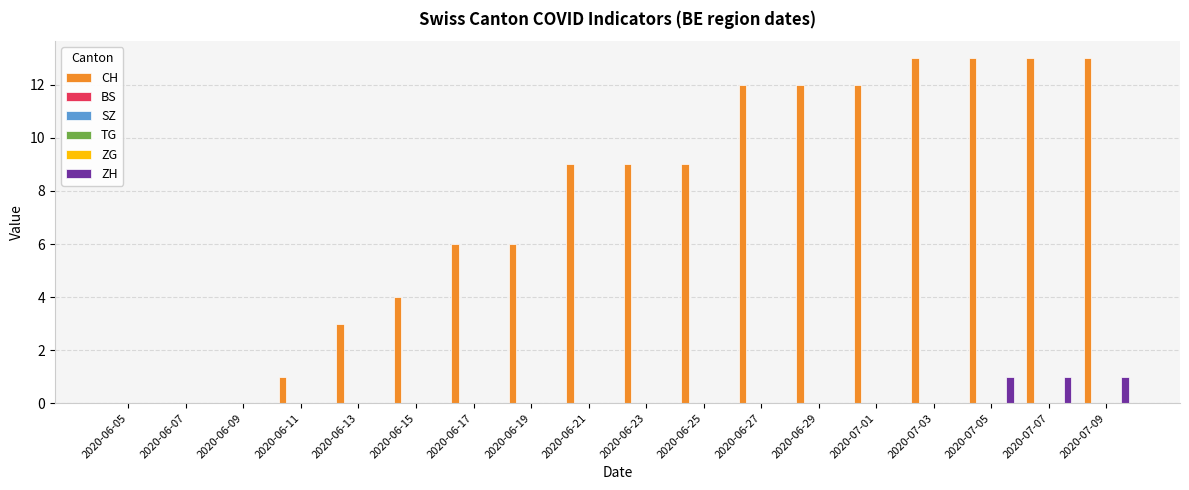

What are all the series names shown in the legend?

CH, BS, SZ, TG, ZG, ZH